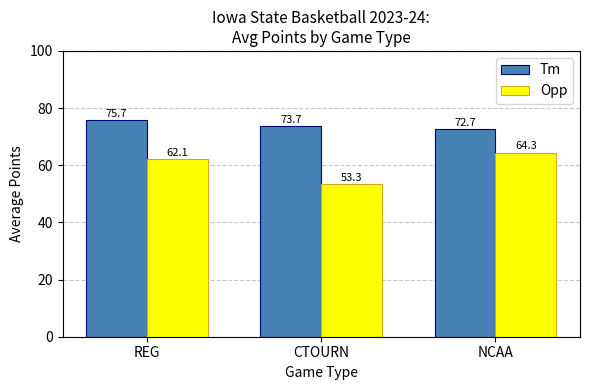

Which label corresponds to the largest value in the chart?

REG